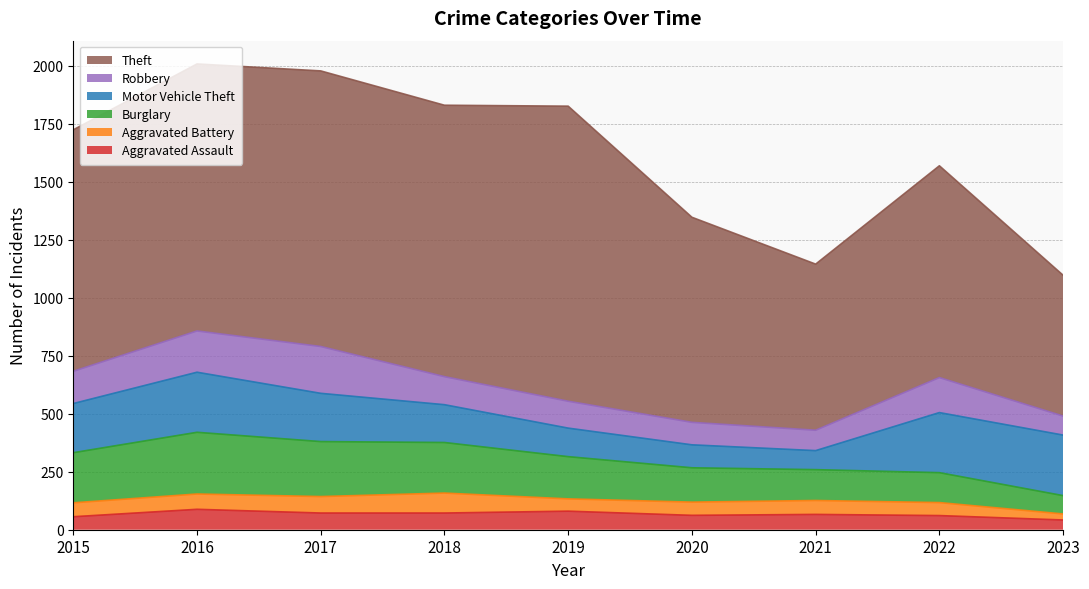

What is the average value of the Robbery series?

130